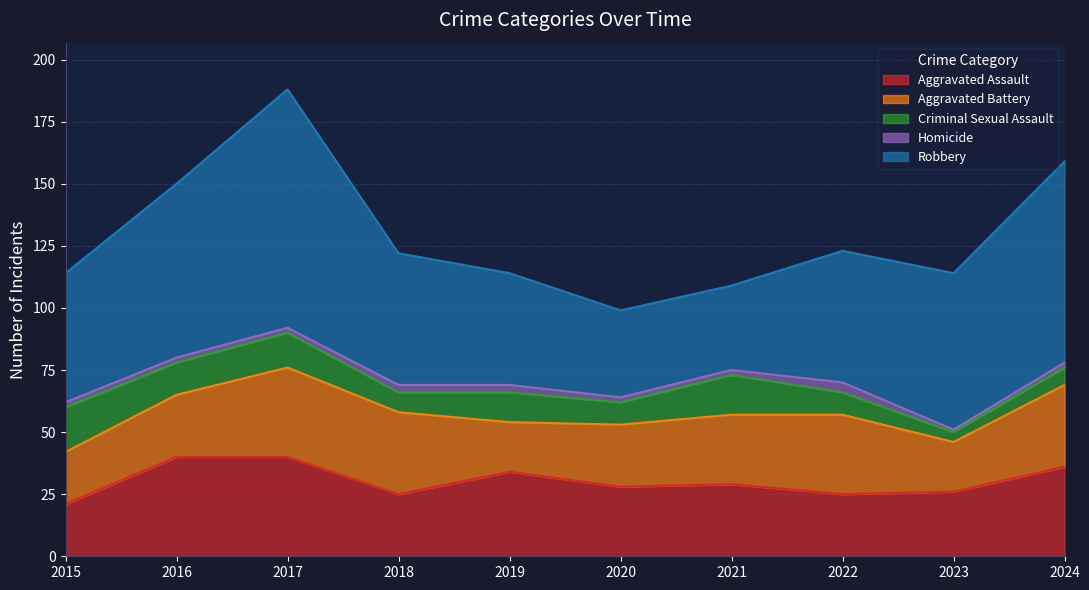

What is the difference between the highest and lowest values at 2022?

49